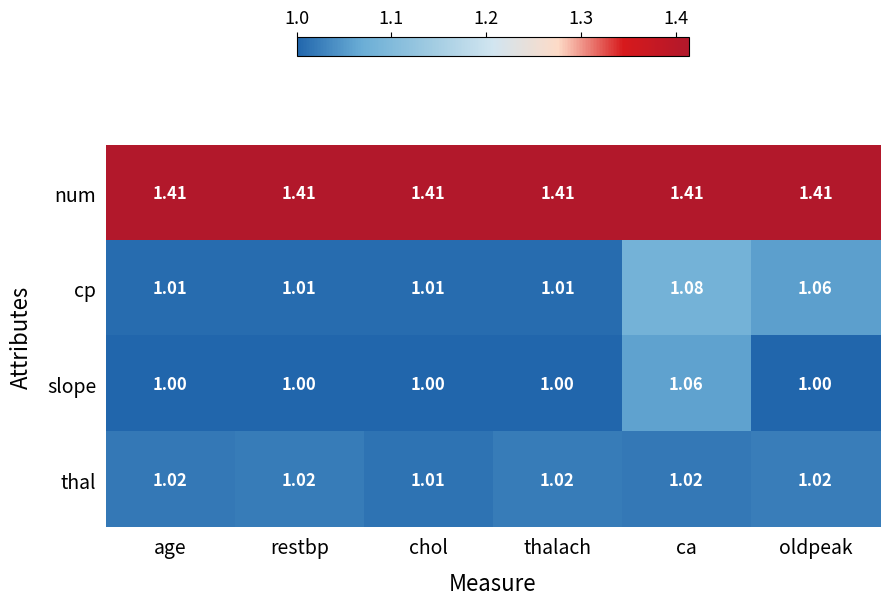

Where is thal nearest to the value 1?

chol